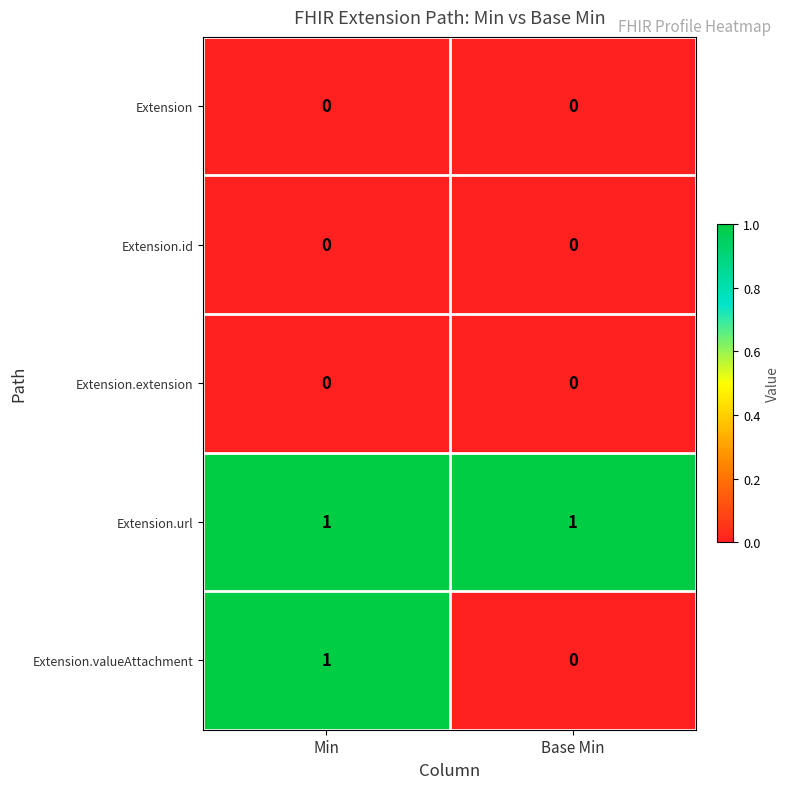

True or false: Extension has a value of 0 at Base Min.

True